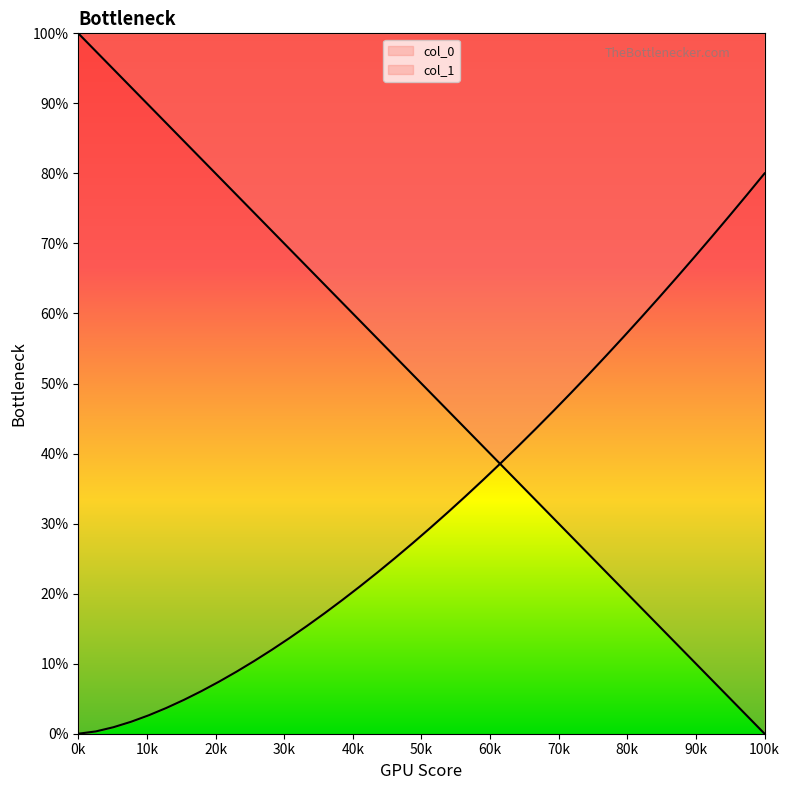

How many values are below 51?

20